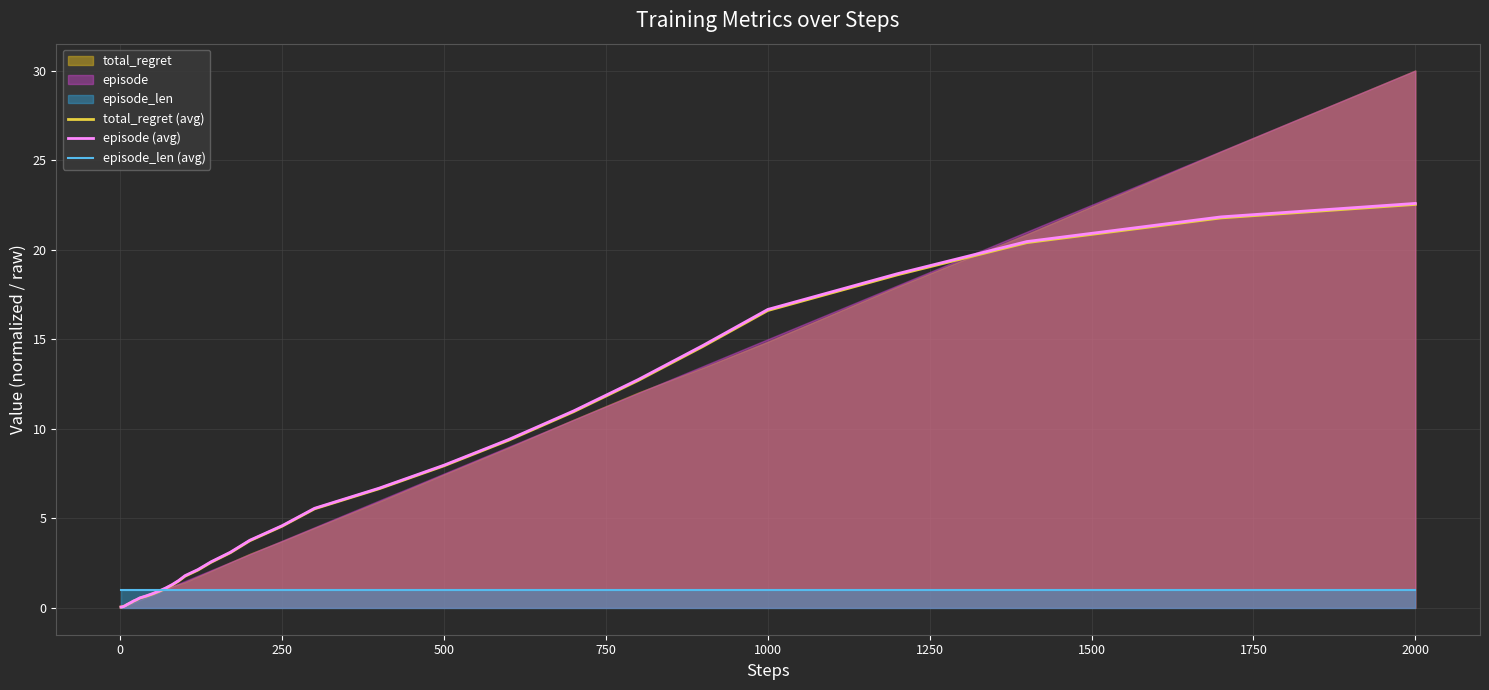

The total_regret (avg) series shows 22.5 at 2000. True or false?

True